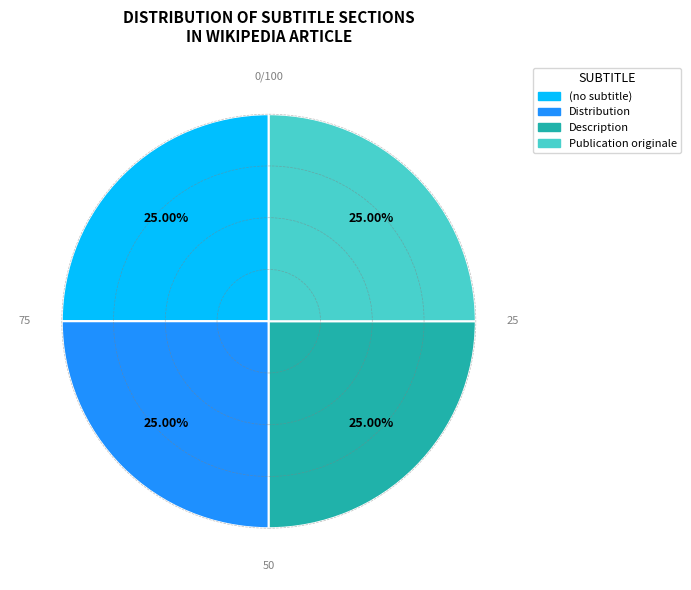

To the nearest percent, what is the difference between the largest and smallest slice percentages?

0%